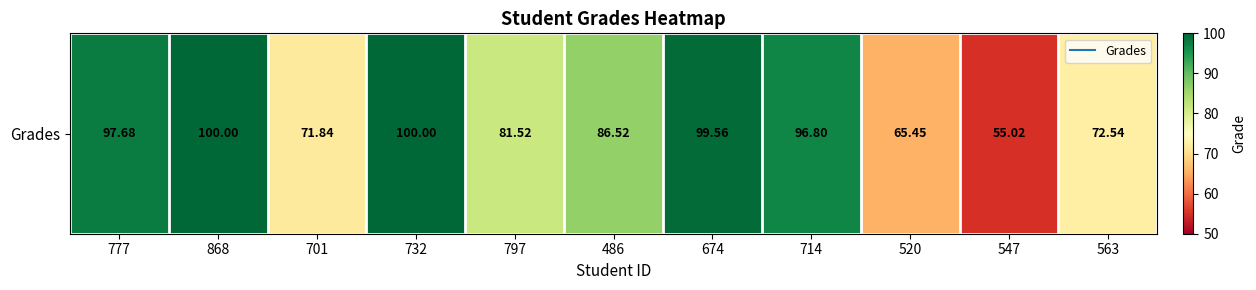

How many series are shown in this chart?

1